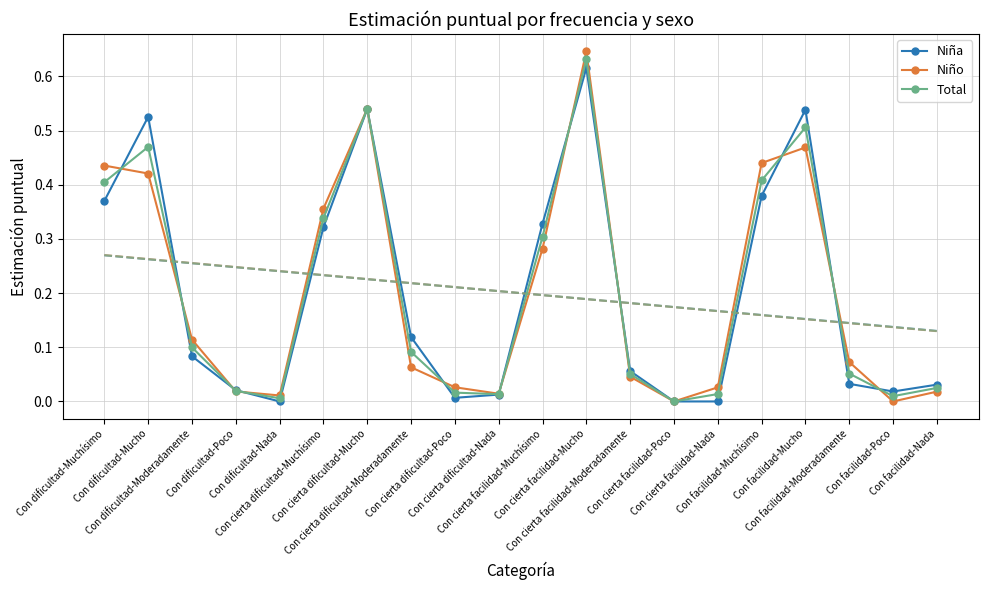

After their last crossing, which series has the higher values: Total or Niña?

Niña